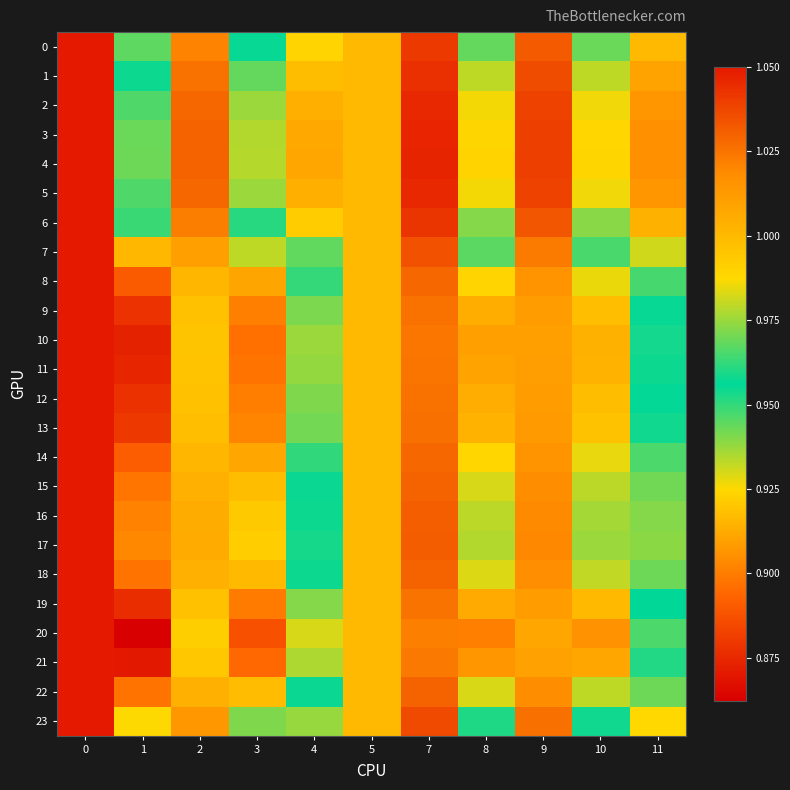

Which category has the lowest value across all series?

1